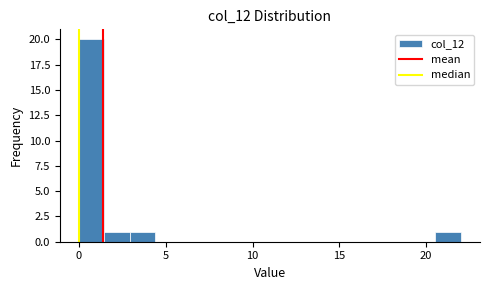

Read against the x-axis, roughly where is the centre of the tallest bar?

0.5